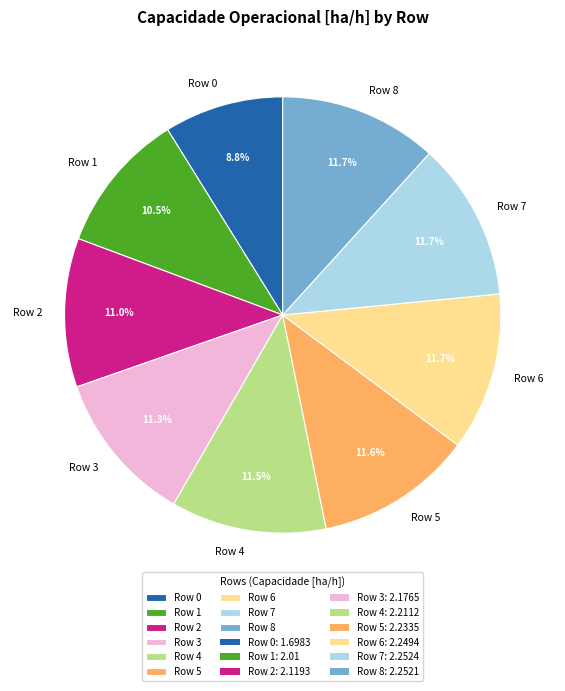

To the nearest percent, what is the difference between the largest and smallest slice percentages?

3%